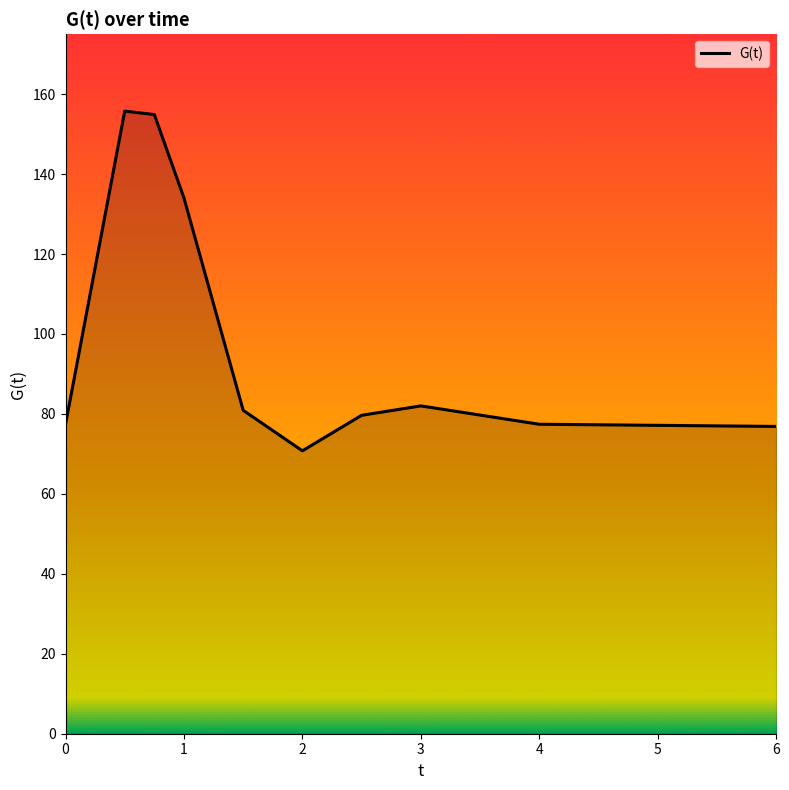

How many series are shown in this chart?

1